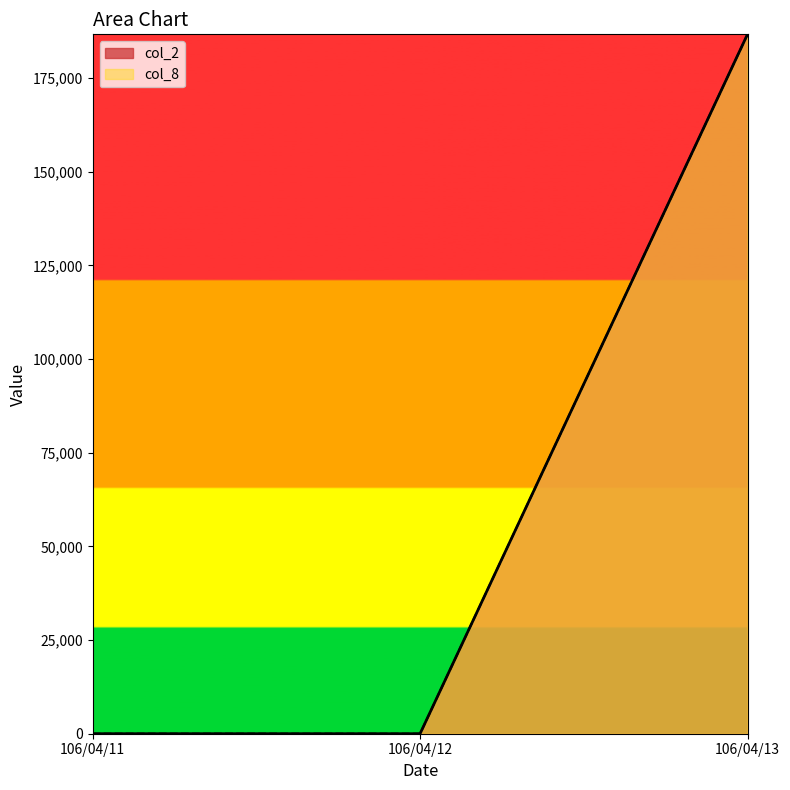

List the labels in order of col_2 value, largest first.

106/04/13, 106/04/11, 106/04/12